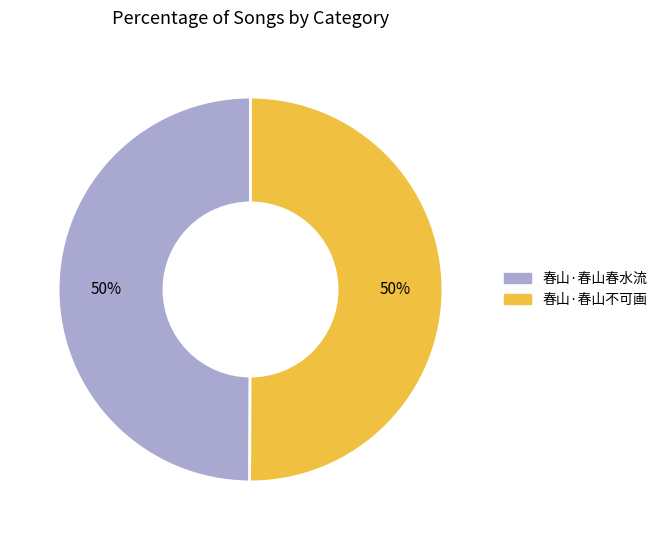

Approximately how many times larger is the value at 春山·春山不可画 compared to 春山·春山春水流?

1.0